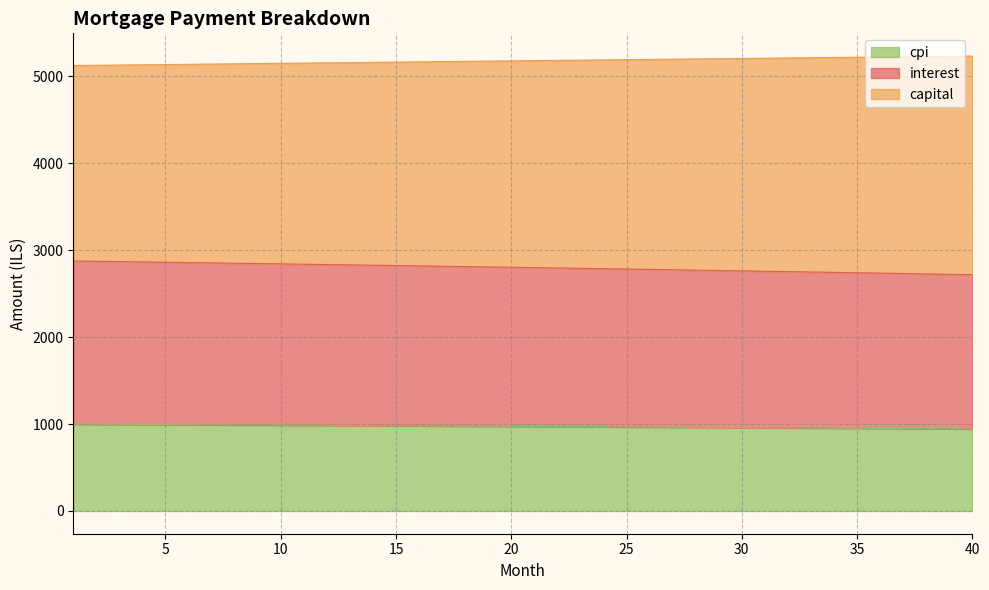

True or false: interest and cpi intersect in this chart.

False